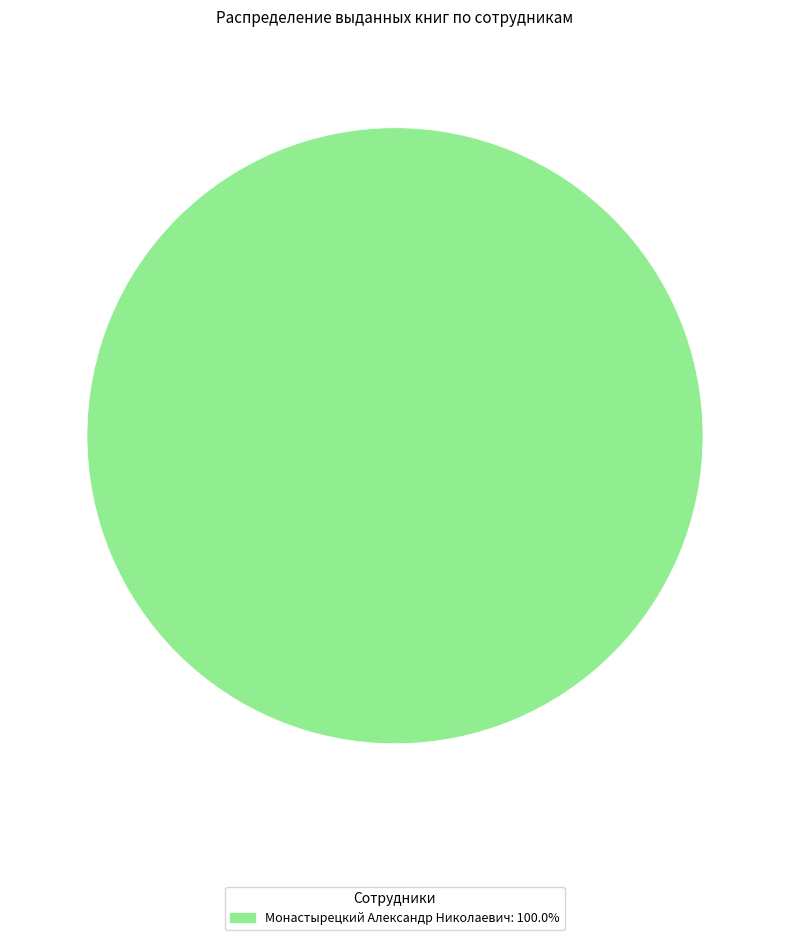

Is there a majority slice in this chart?

Yes